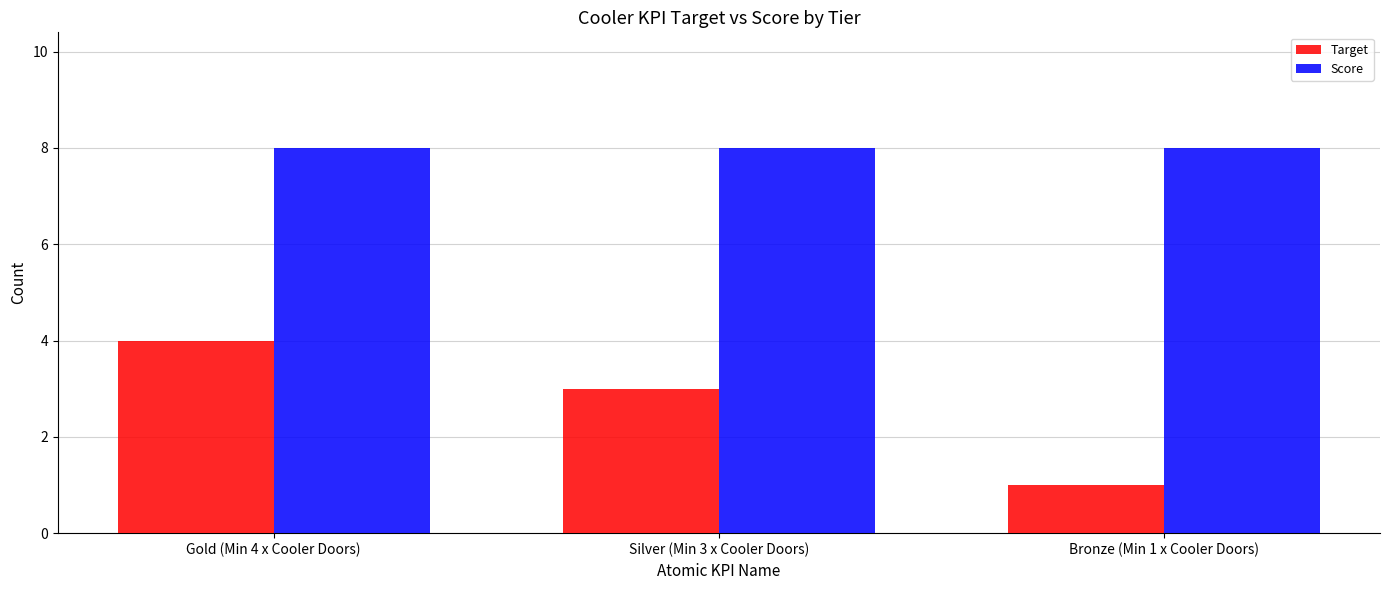

How many bars are there in total?

6